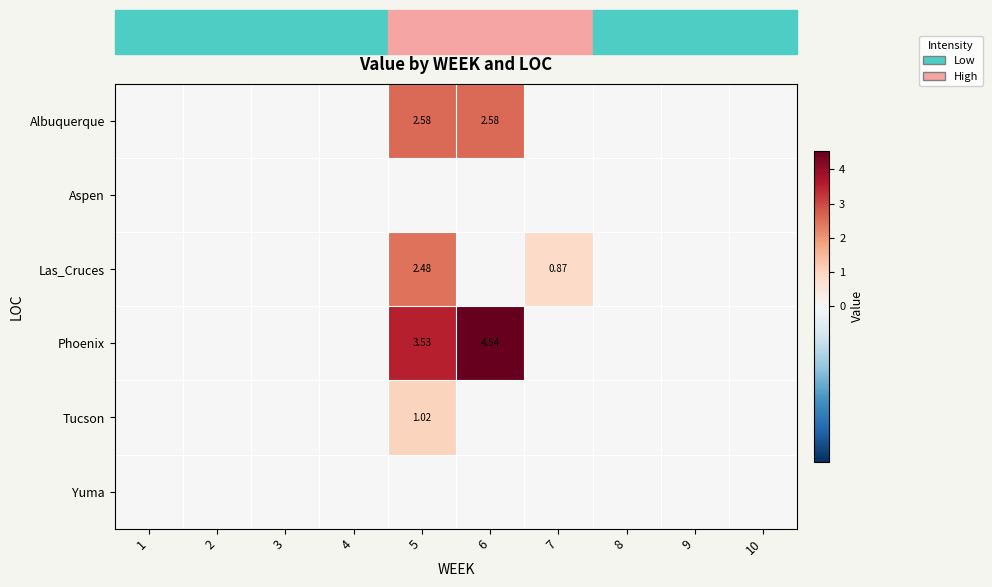

What is the difference between the maximum and minimum values in the Tucson series?

1.0